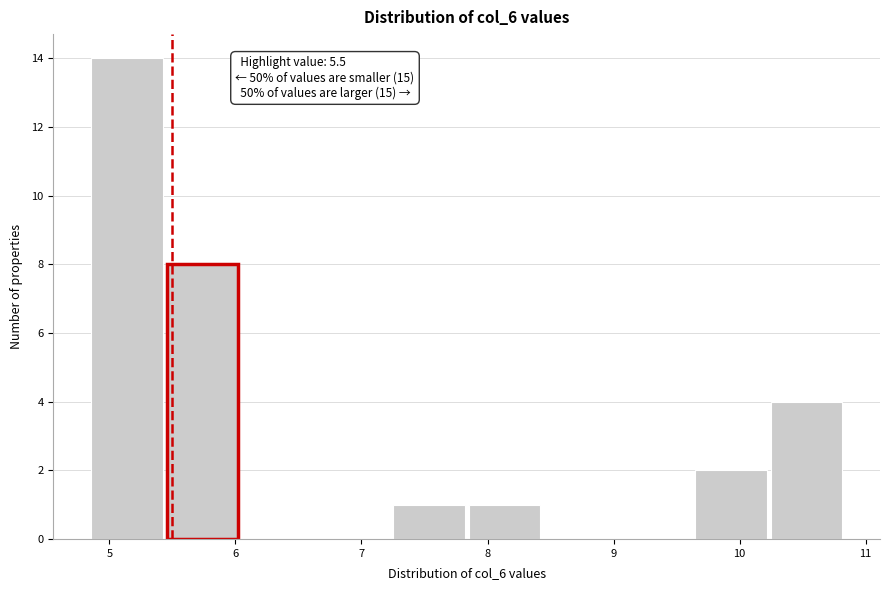

Which range on the x-axis has the tallest bar?

4.8 to 5.4